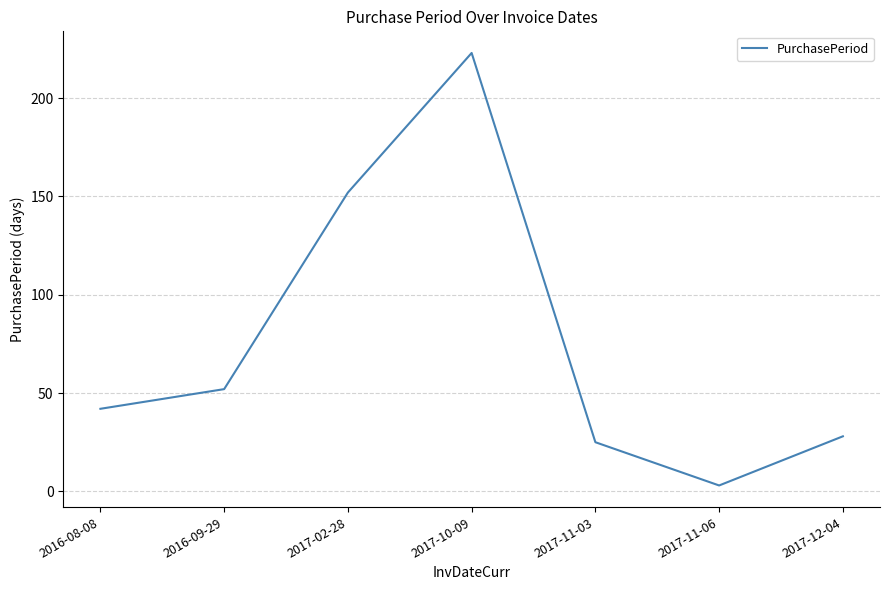

Rank the categories by value from lowest to highest.

2017-11-06, 2017-11-03, 2017-12-04, 2016-08-08, 2016-09-29, 2017-02-28, 2017-10-09